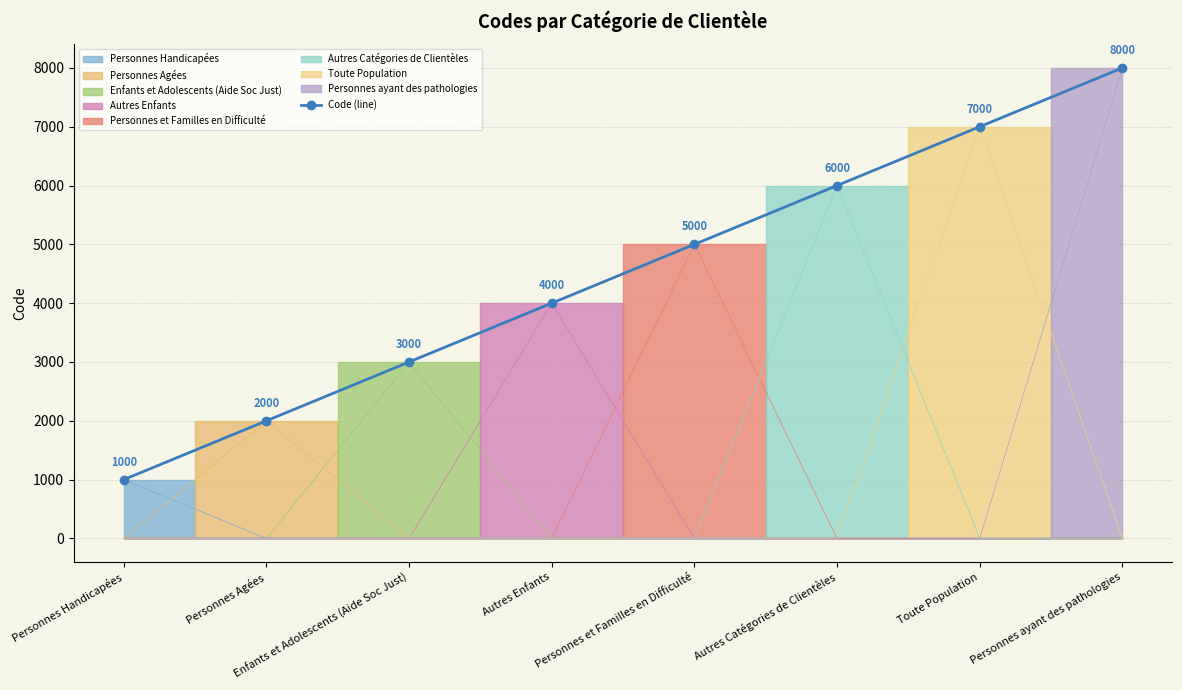

What position from the left is Personnes Handicapées?

1